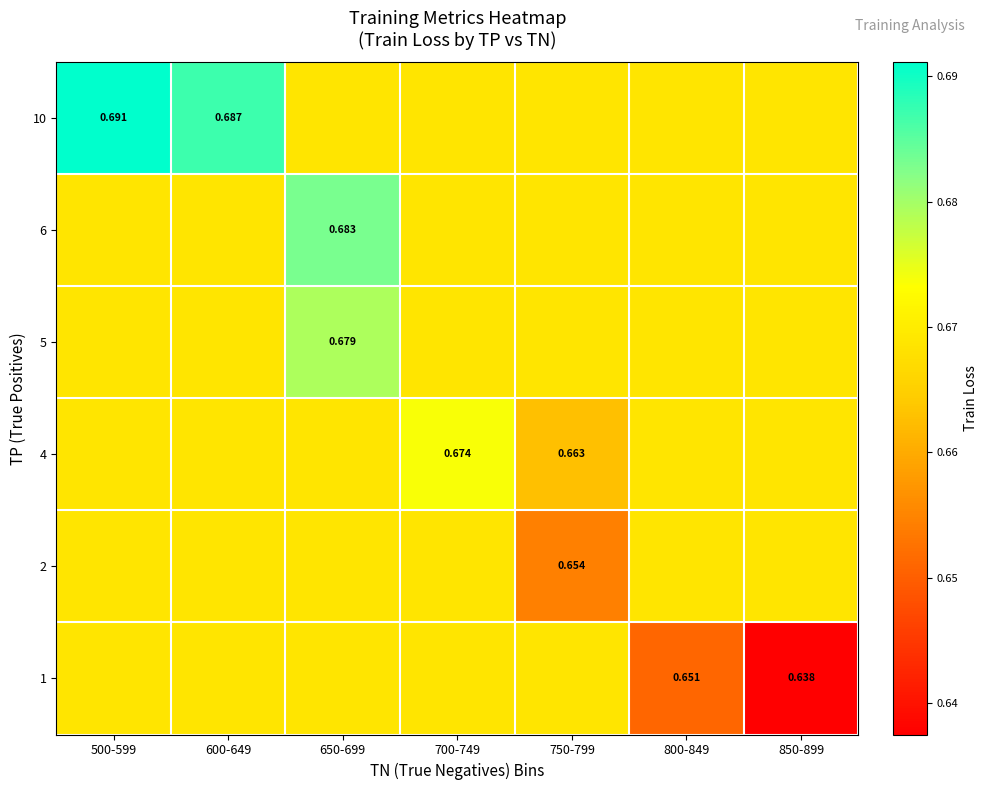

Between 500-599 and 750-799, which is larger?

500-599